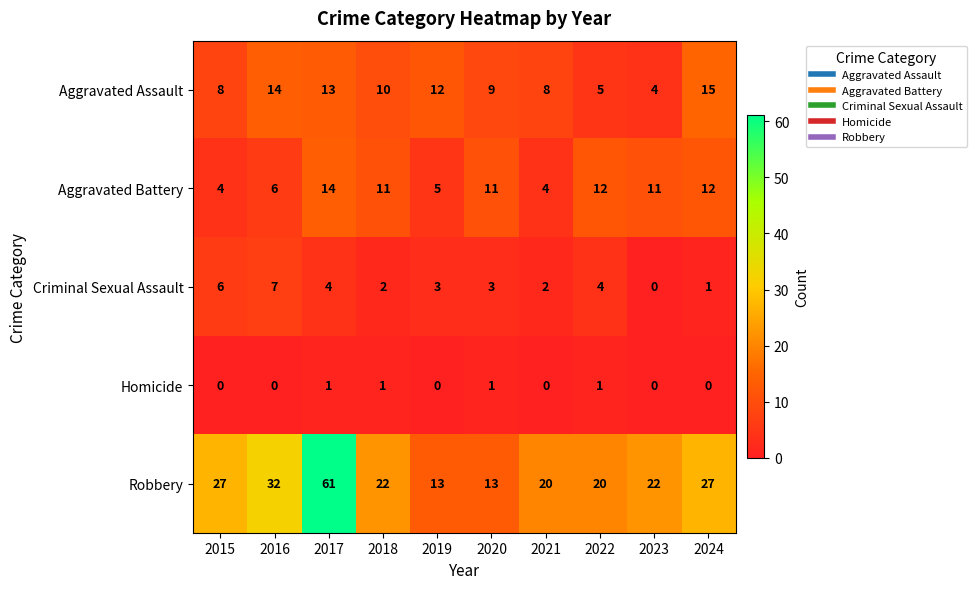

The value of Robbery at 2019 is 13. True or false?

True